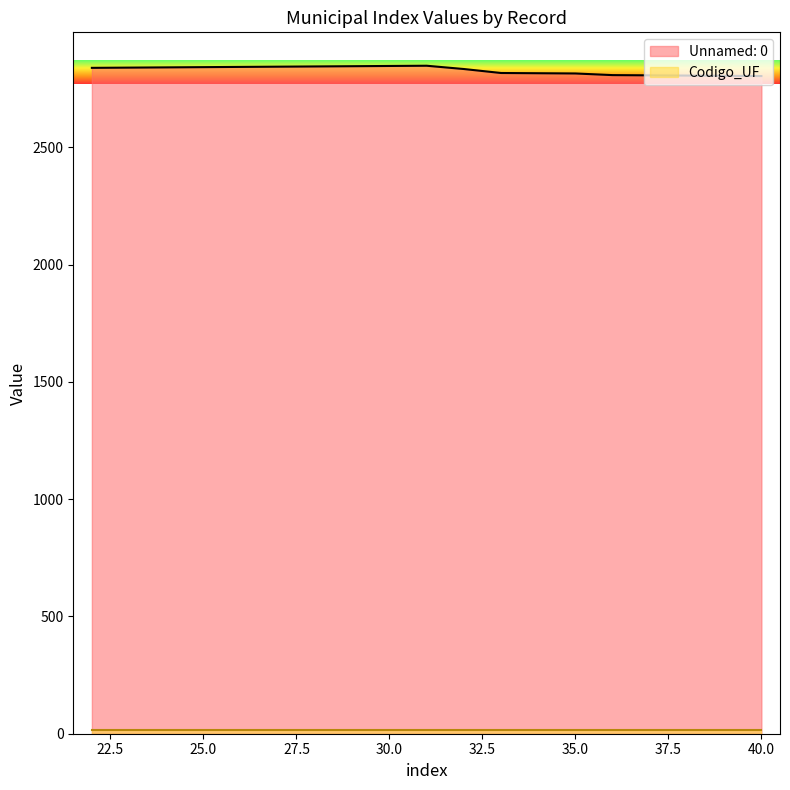

What is the difference between the values at 34 and 27?

28